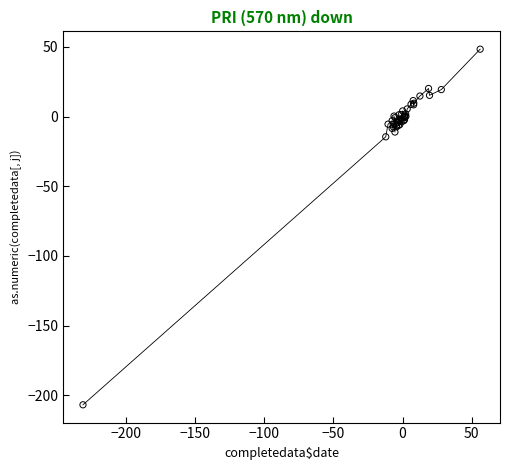

What Y value in the scatter plot is closest to -79?

-14.5